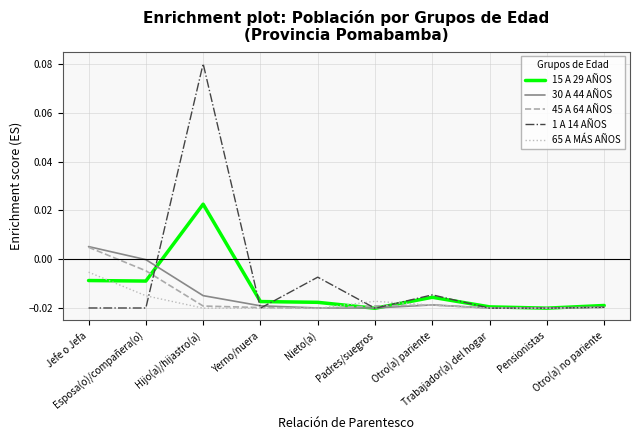

Which series has the largest total across all categories?

1 A 14 AÑOS